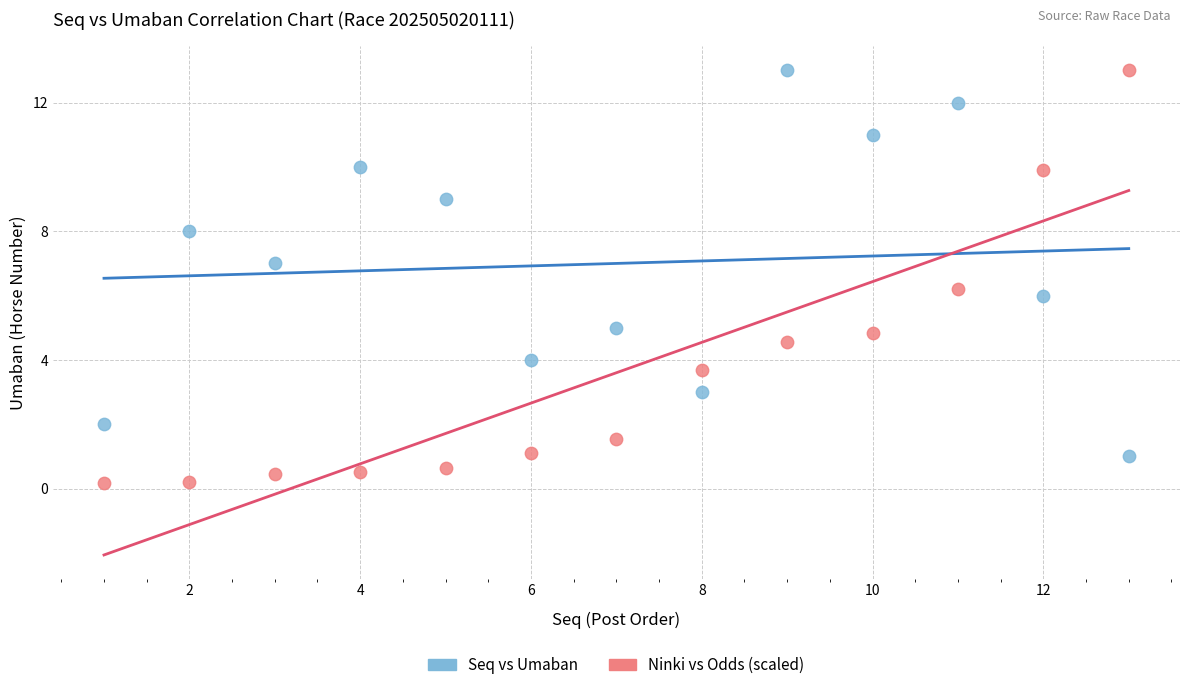

Which series has the widest spread of Y values?

Ninki vs Odds (scaled)